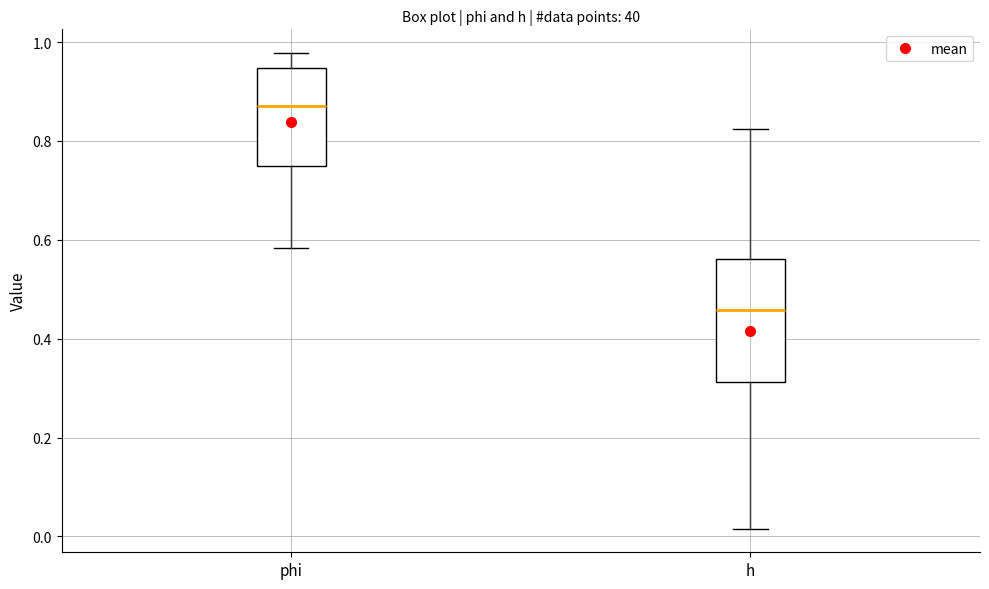

Reading left to right, read every box against the y-axis: the position of its median line, the range the box covers, and the ends of its whiskers. The values are not printed on the chart, so give them approximately, as read against the axis.

phi: median 0.88, box 0.74 to 0.94, whiskers 0.58 to 0.98
h: median 0.46, box 0.32 to 0.56, whiskers 0.02 to 0.82